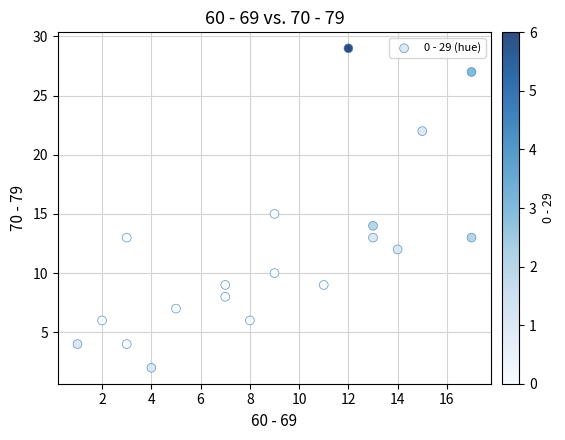

What is the range of Y values (max minus min)?

27